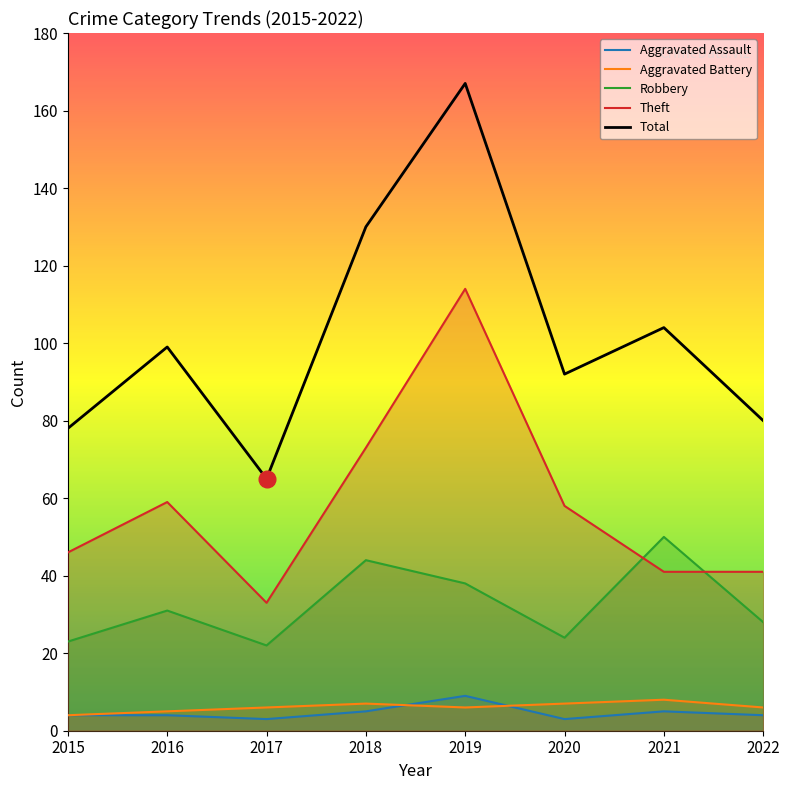

How many distinct data groups are displayed?

5